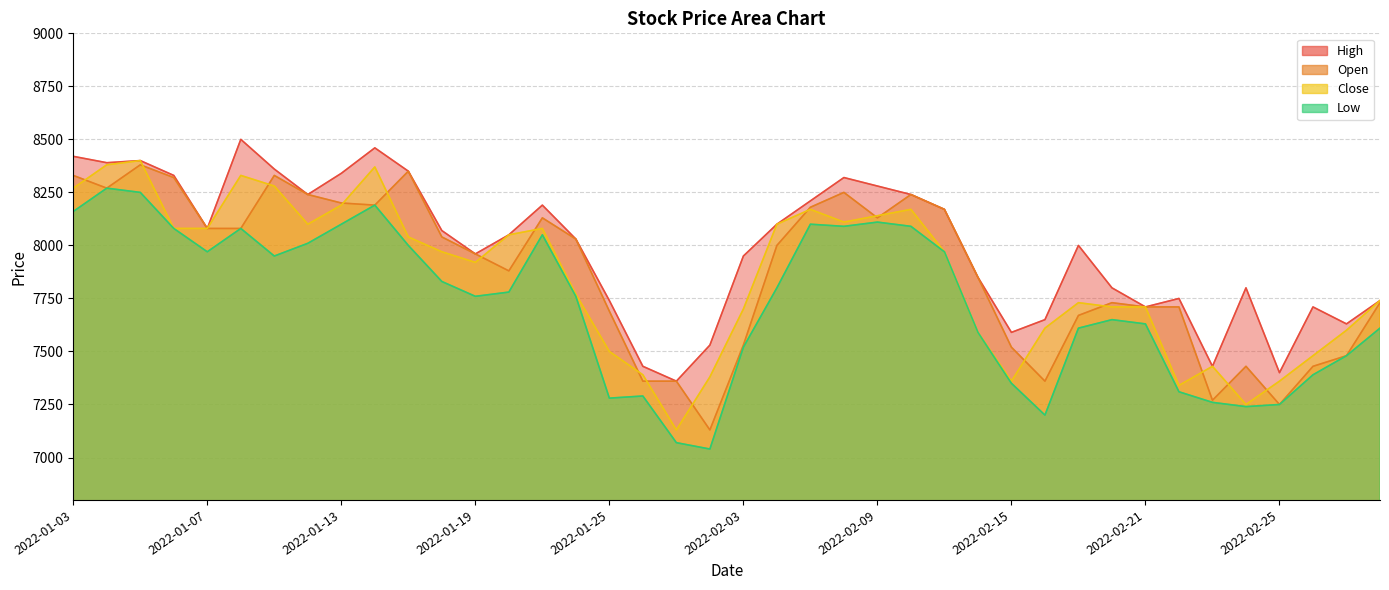

What position from the left is 2022-01-19?

13